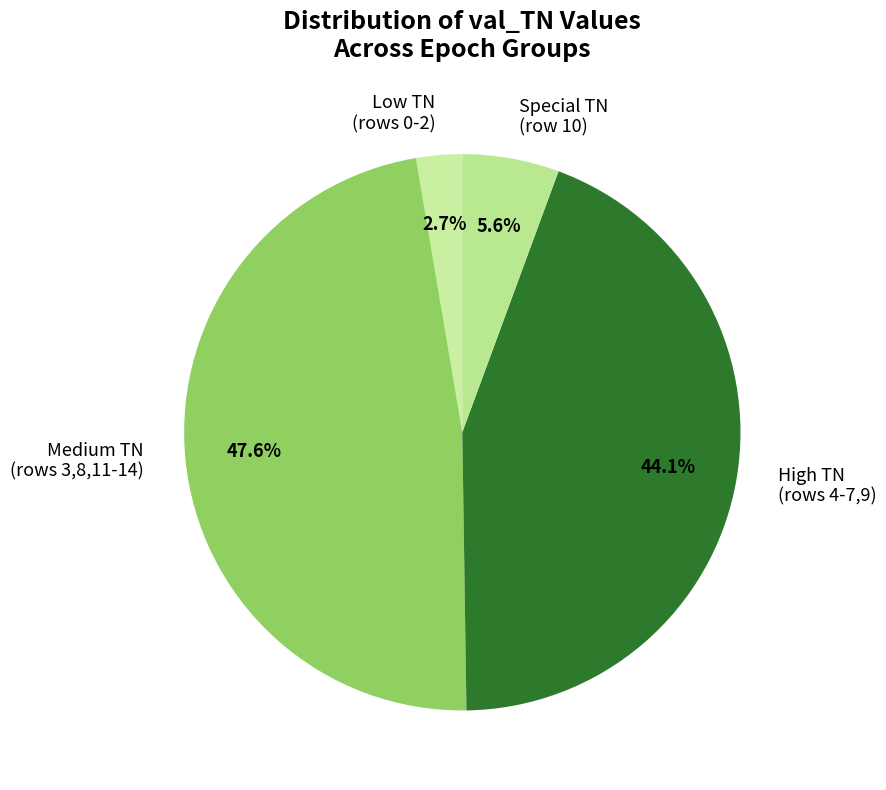

Is there a majority slice in this chart?

No